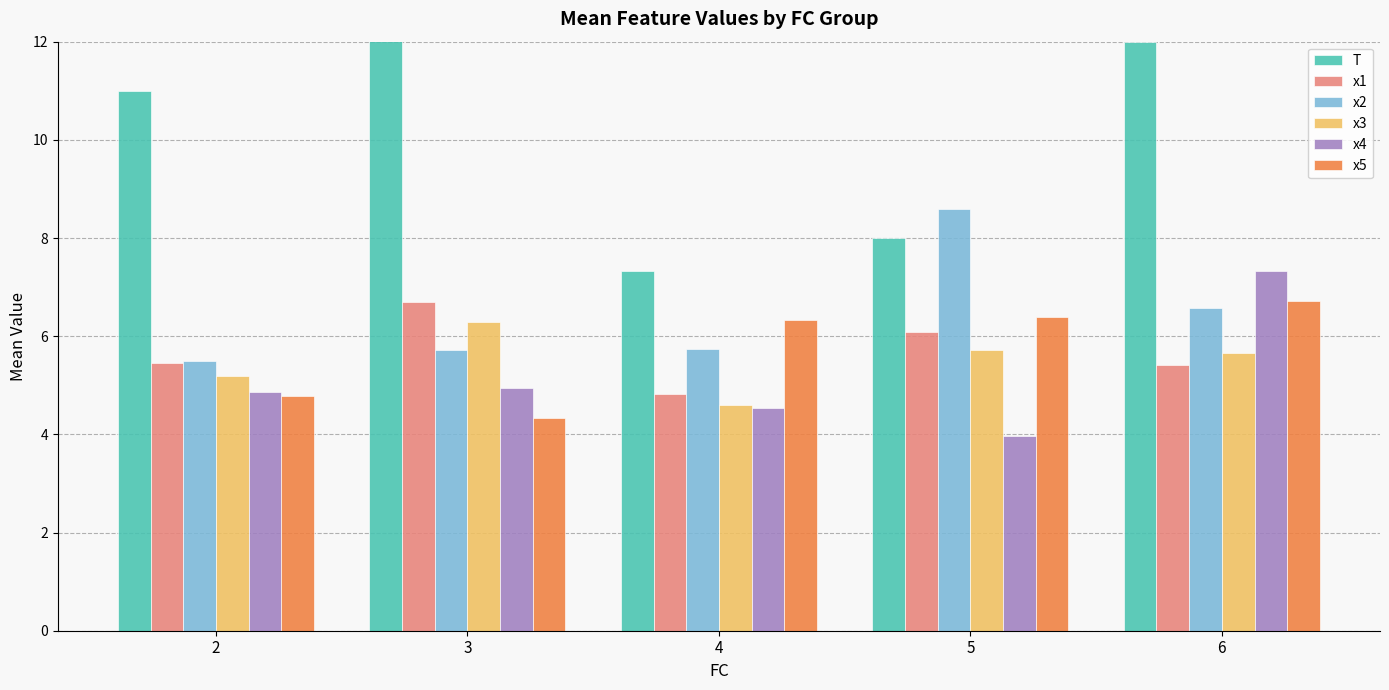

What value does the x4 series have at 4?

4.5